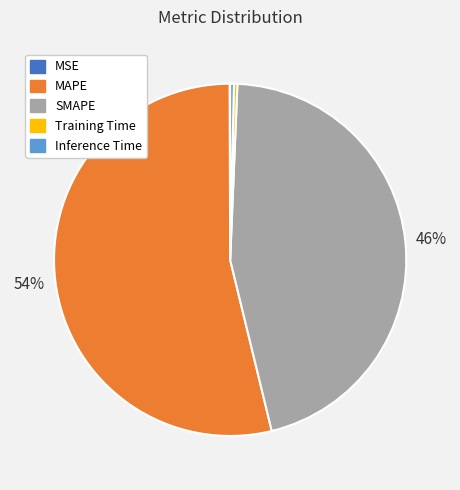

Combined, do SMAPE and Inference Time account for over 50%?

No